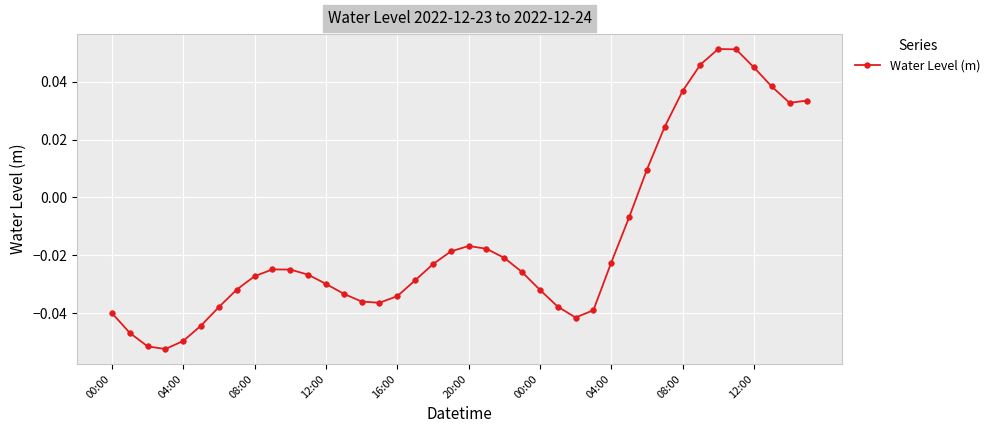

True or false: the data has more than 0 interior local peaks.

True